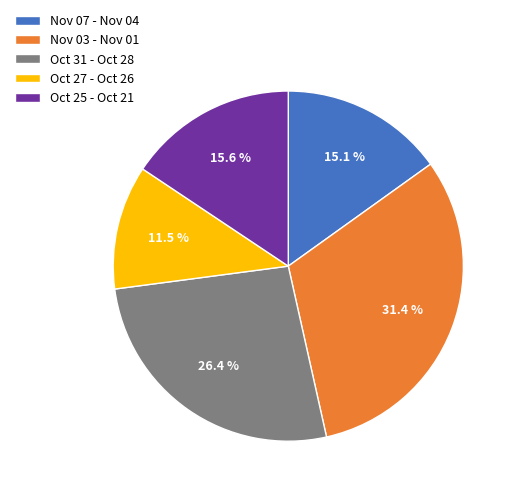

How many segments does this pie chart have?

5